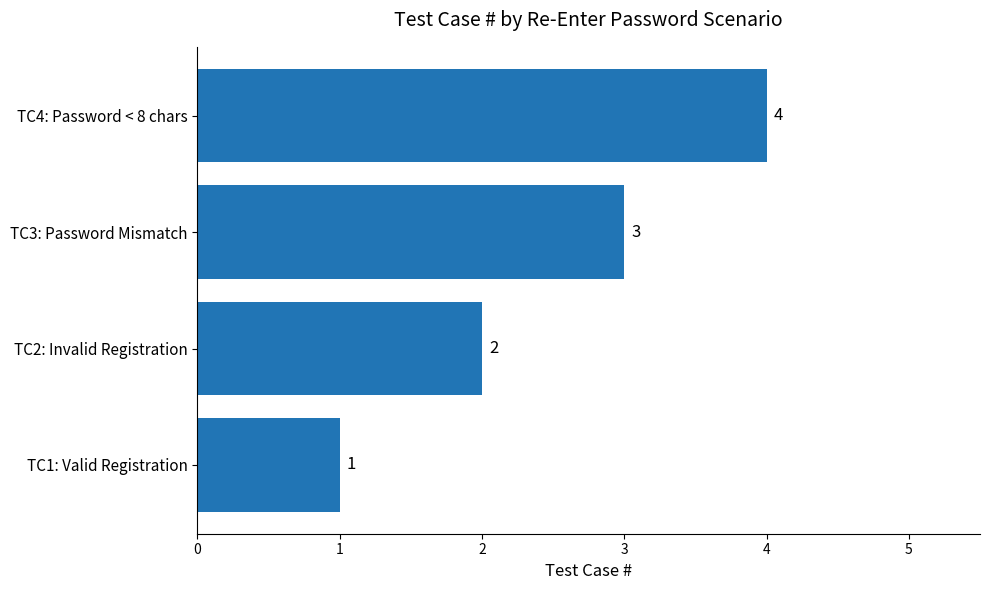

What is the maximum value shown in the chart?

4